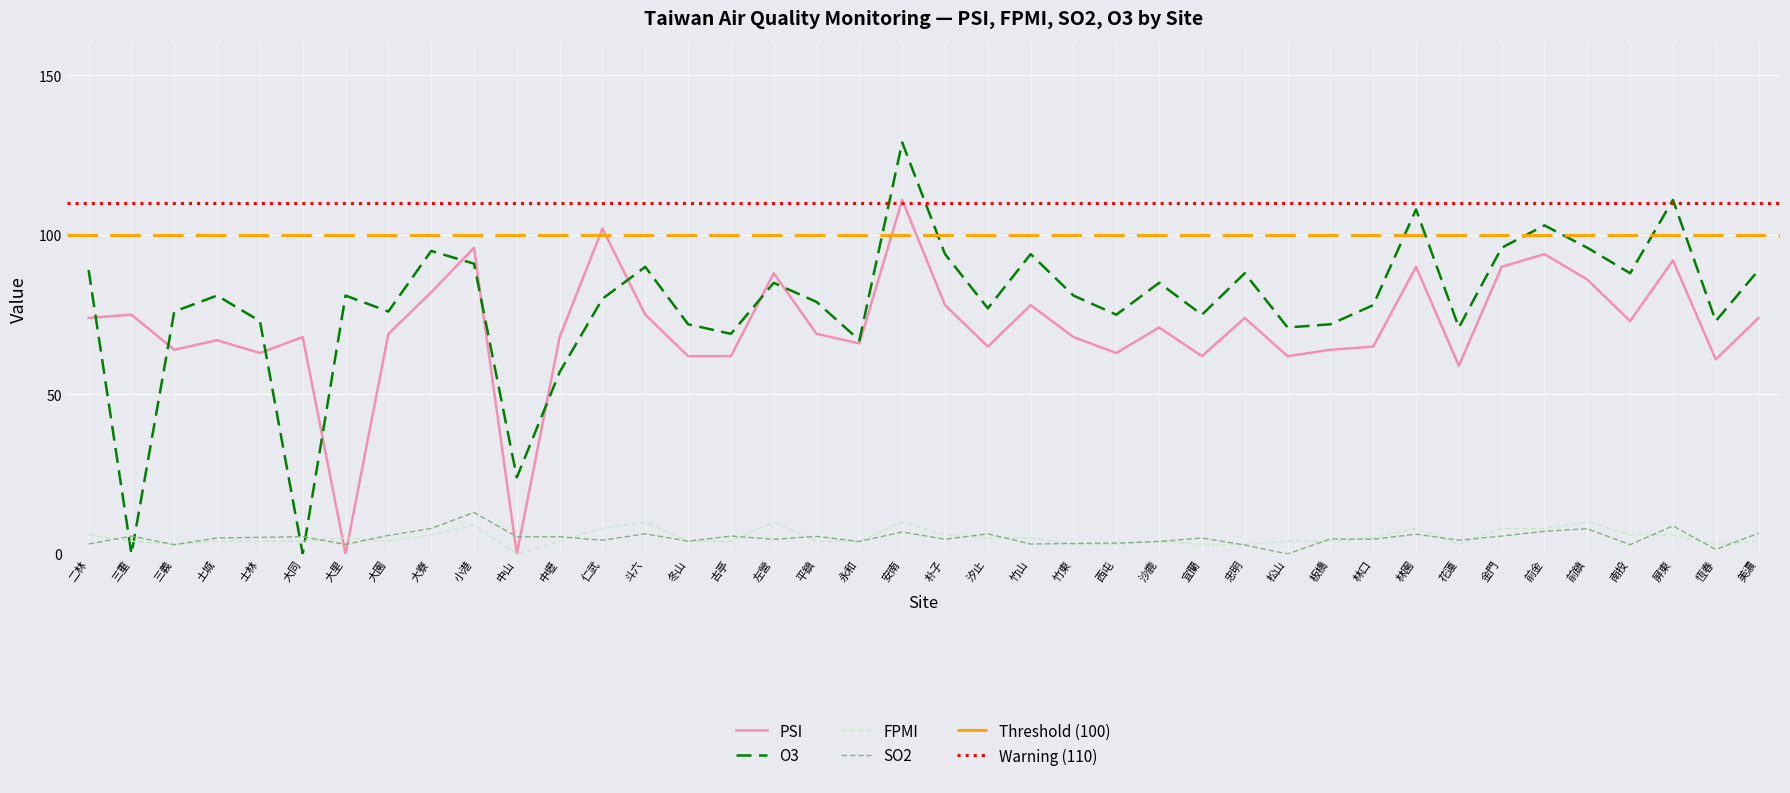

At 屏東, list the series in order from largest to smallest.

O3, PSI, SO2, FPMI